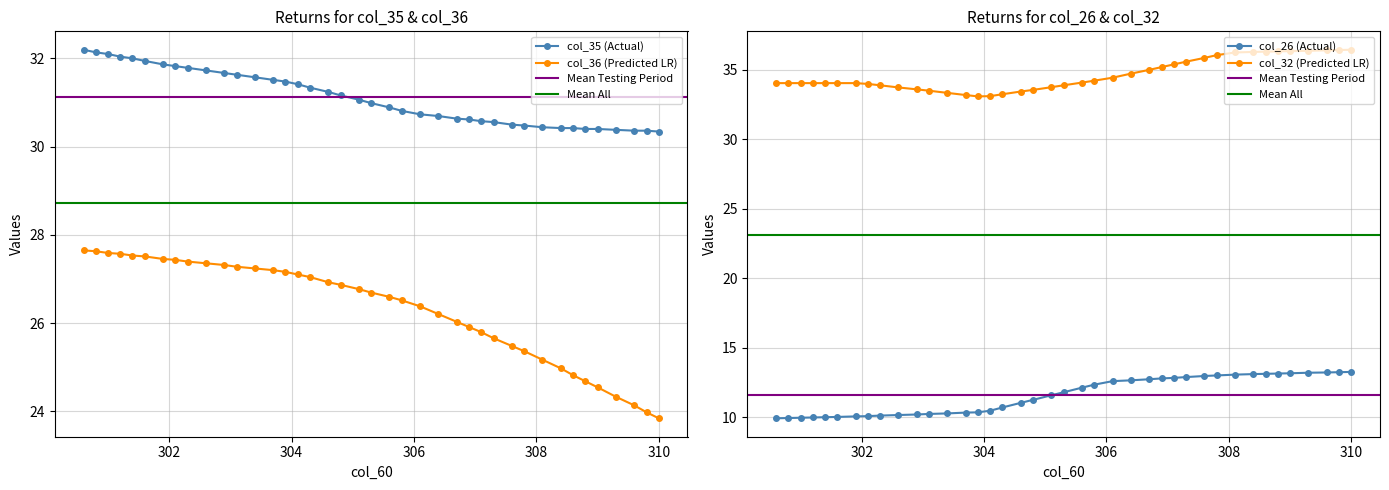

At how many categories does at least one series exceed 30?

40